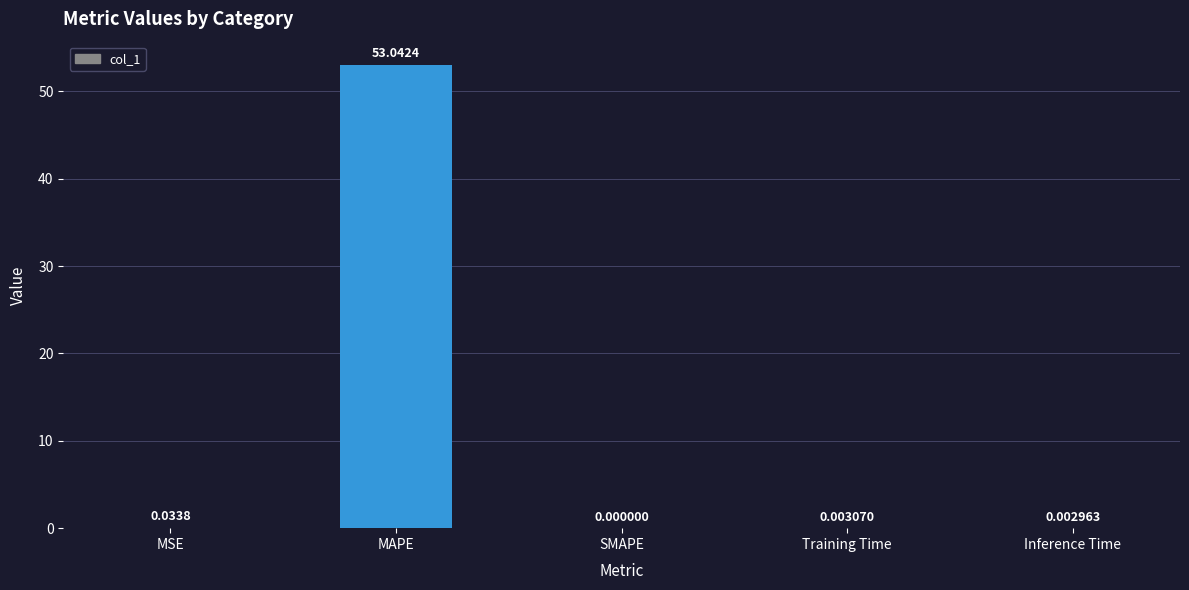

Which label corresponds to the largest value in the chart?

MAPE